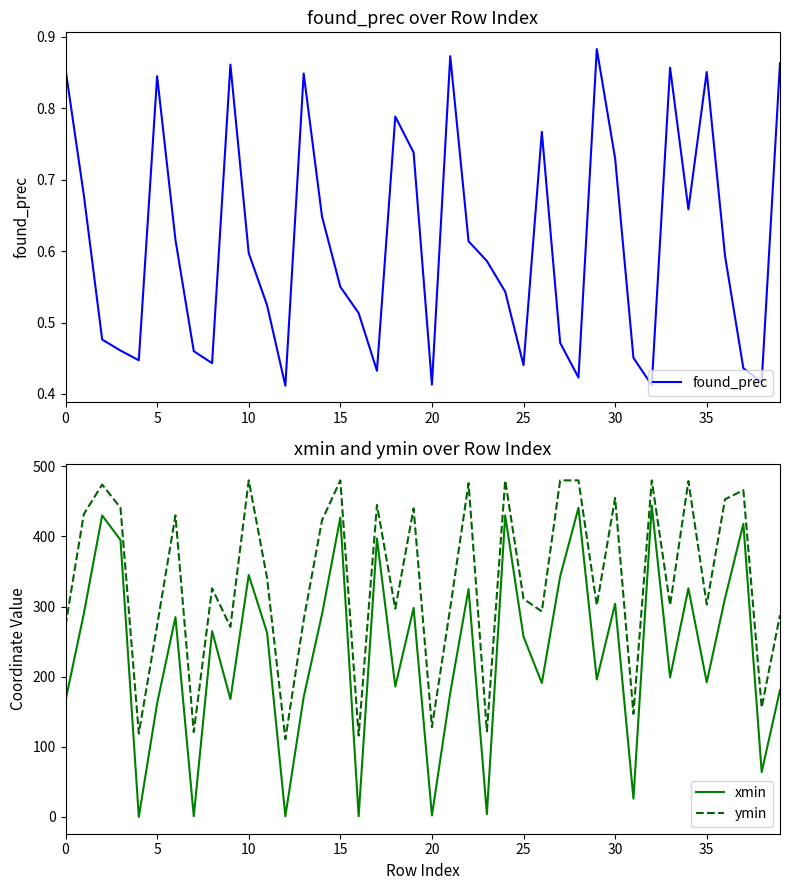

What is the value of the xmin point at the 40th from the left?

181.0